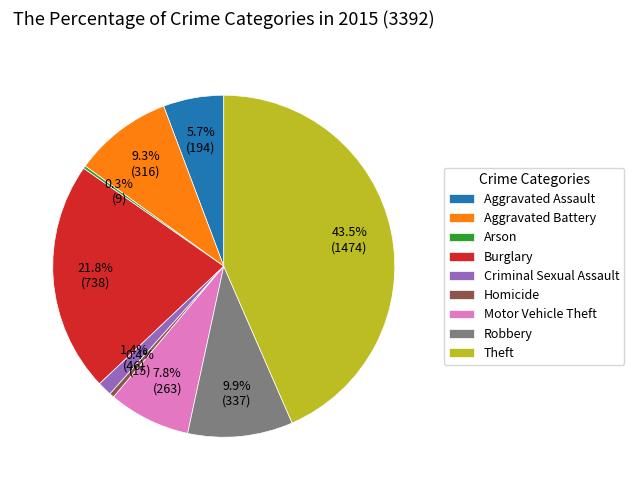

True or false: Aggravated Battery accounts for 9% of the total.

True